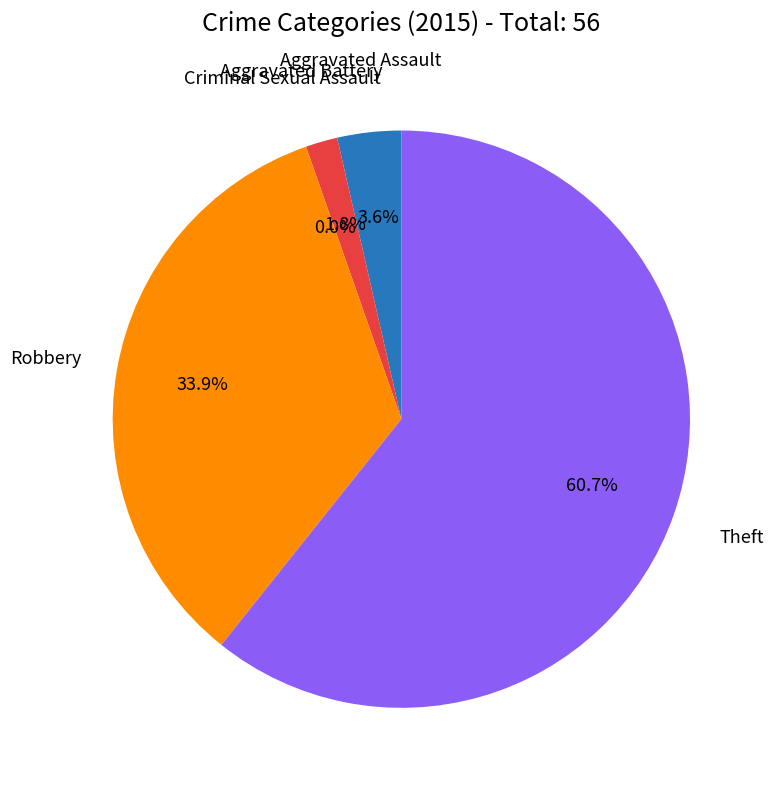

To the nearest percent, what is the difference between the Theft and Criminal Sexual Assault slice percentages?

61%